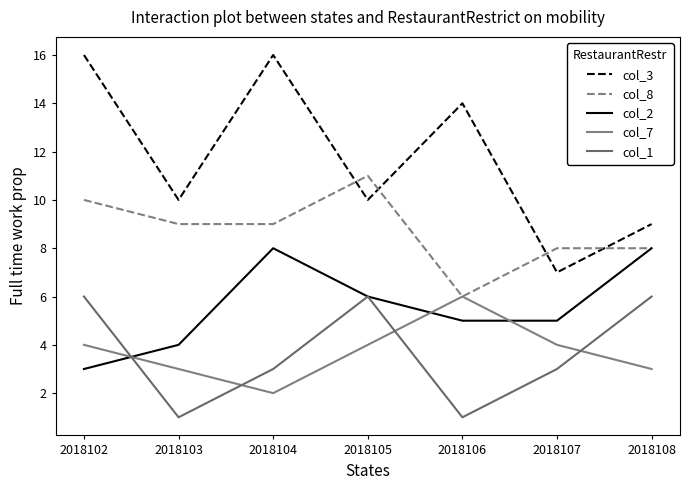

Rank the categories by col_8 value from lowest to highest.

2018106, 2018107, 2018108, 2018103, 2018104, 2018102, 2018105